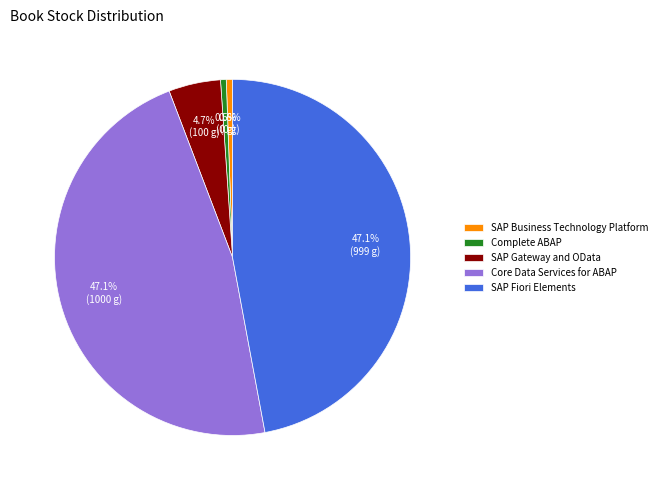

Does any single category account for the majority?

No